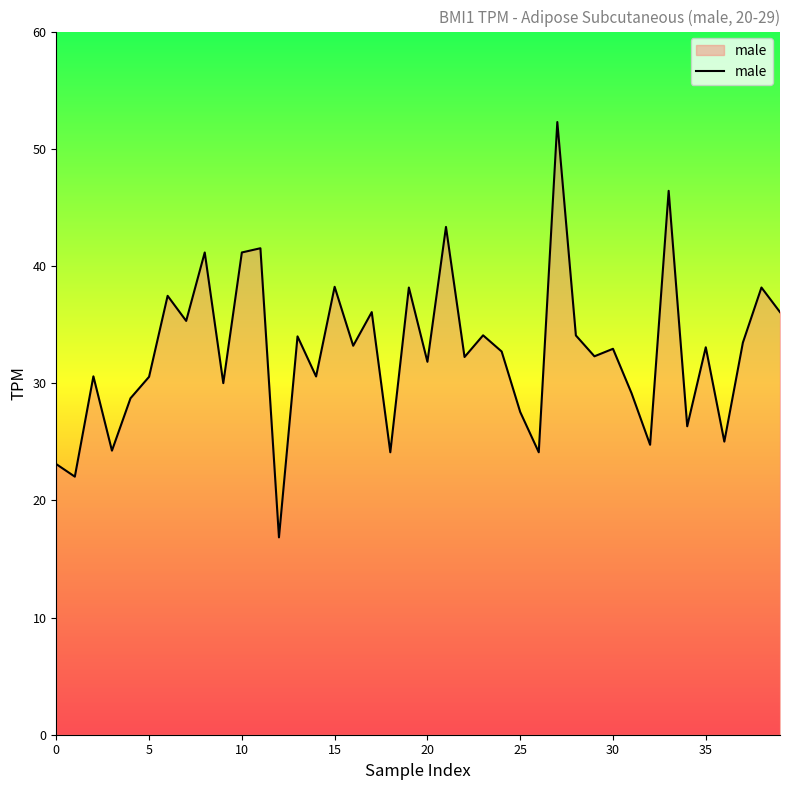

What is the minimum value shown in the chart?

16.8